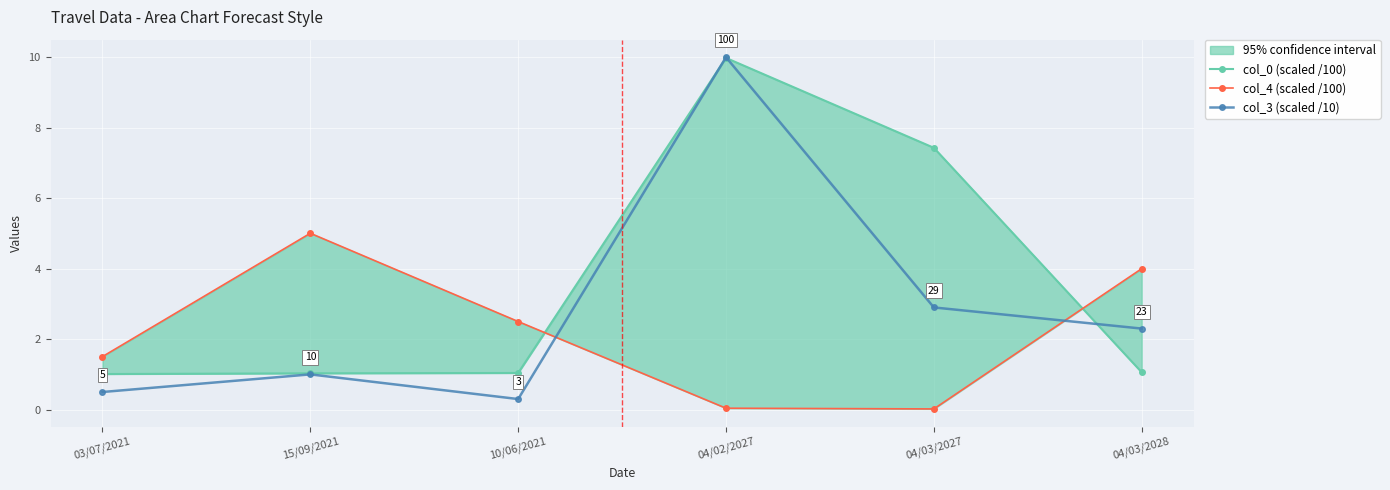

True or false: col_3 (scaled /10) has more than 0 interior local peaks.

True